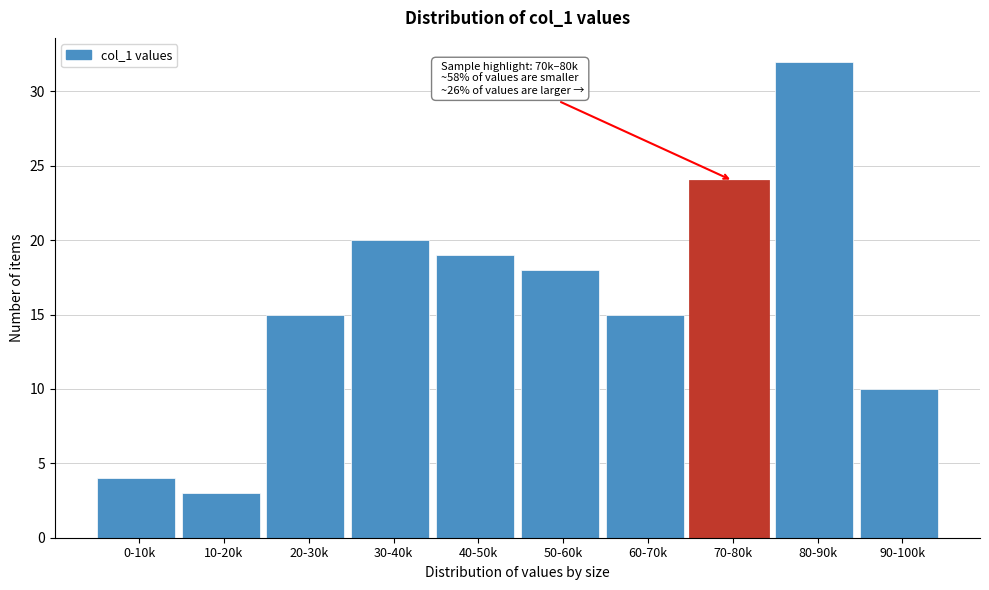

Reading left to right, what are all the values shown in this chart?

0-10k=4	10-20k=3	20-30k=15	30-40k=20	40-50k=19	50-60k=18	60-70k=15	70-80k=24	80-90k=32	90-100k=10